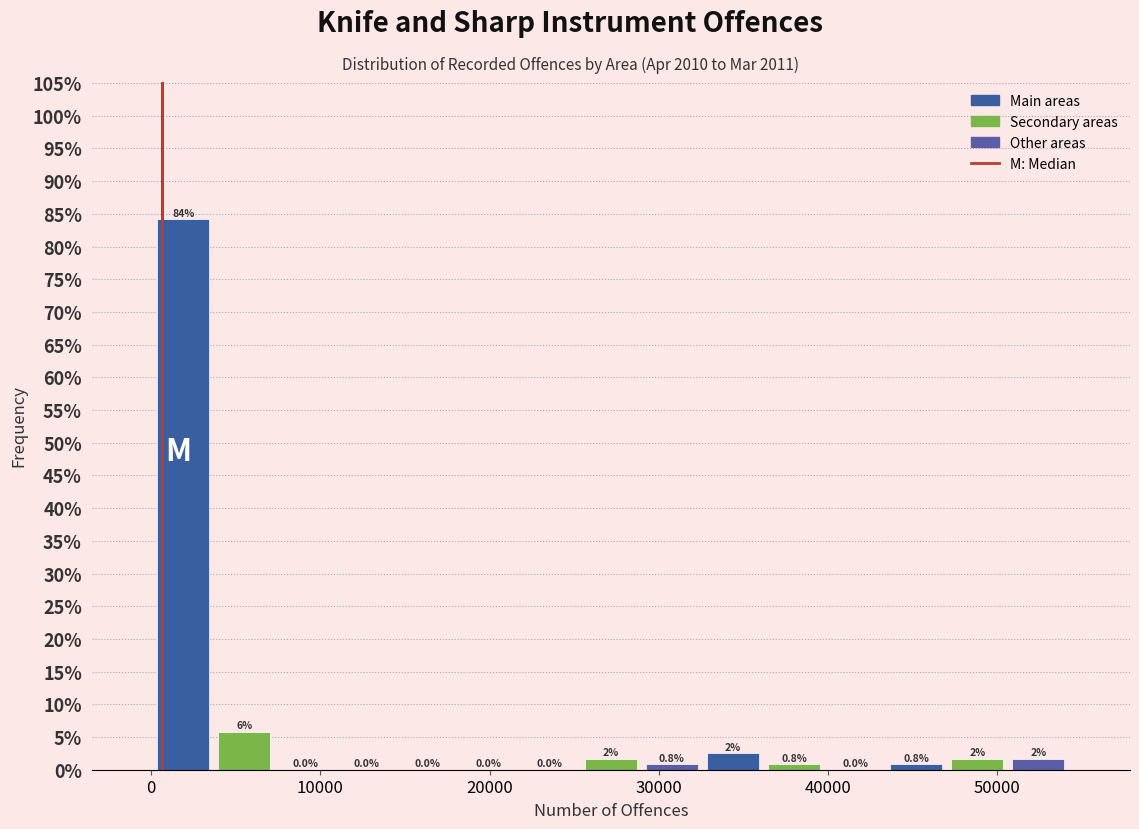

Read against the x-axis, roughly where is the centre of the tallest bar?

2000